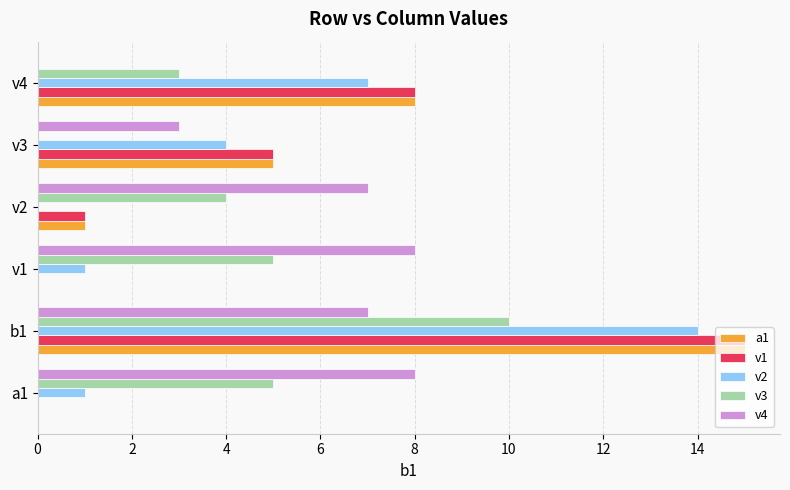

What is the greatest value displayed?

15